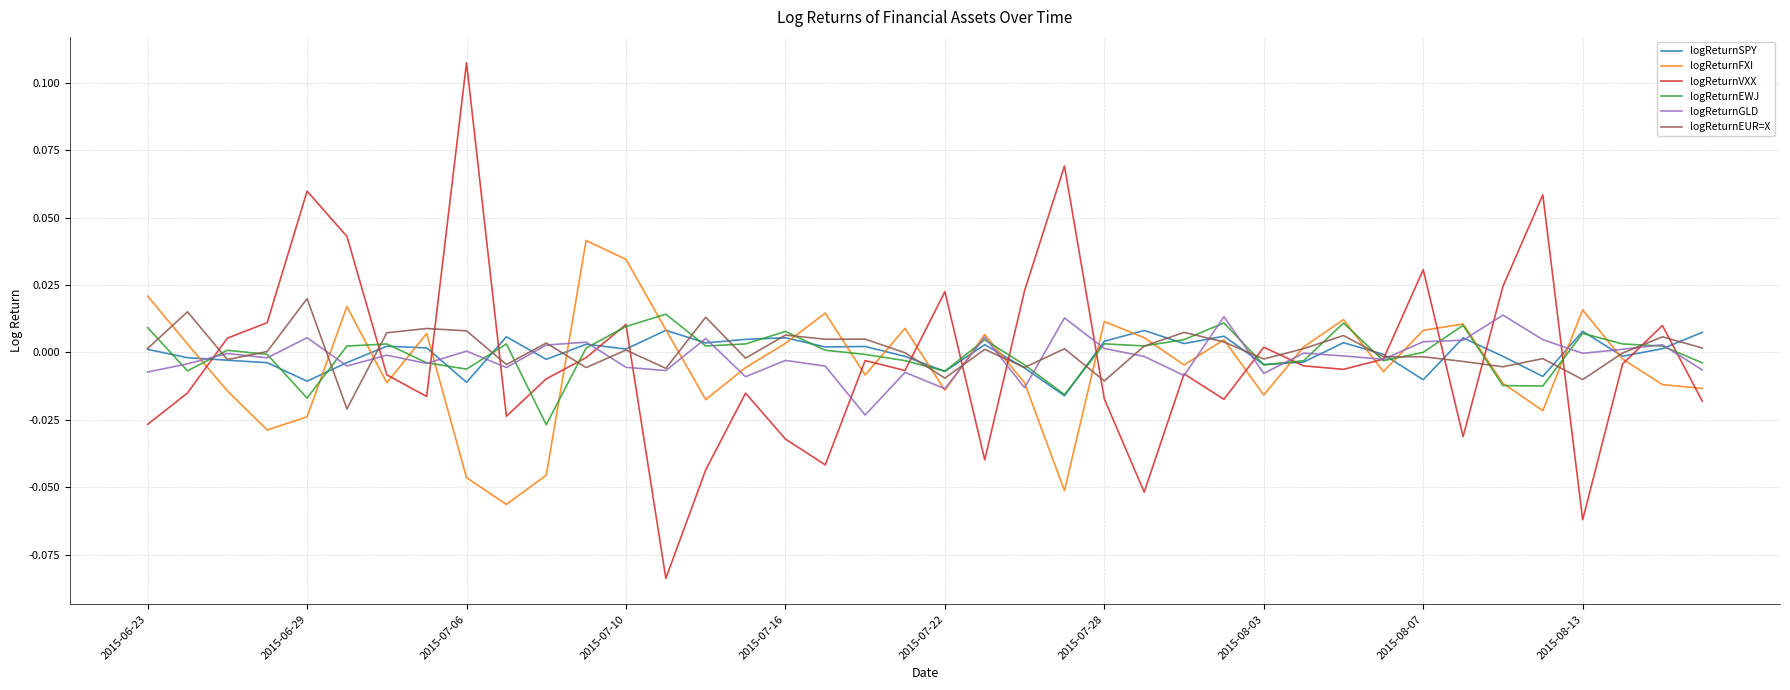

In logReturnEWJ, how many points are lower than both neighbors (excluding endpoints)?

11